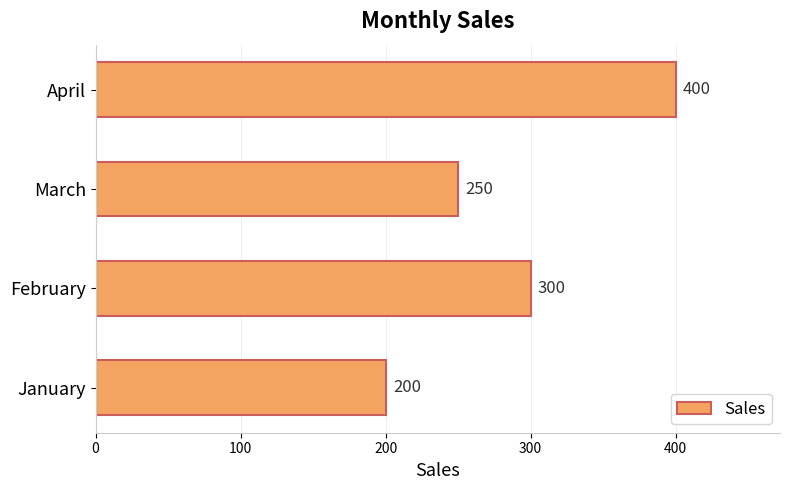

What is the change in value from February to March?

-50